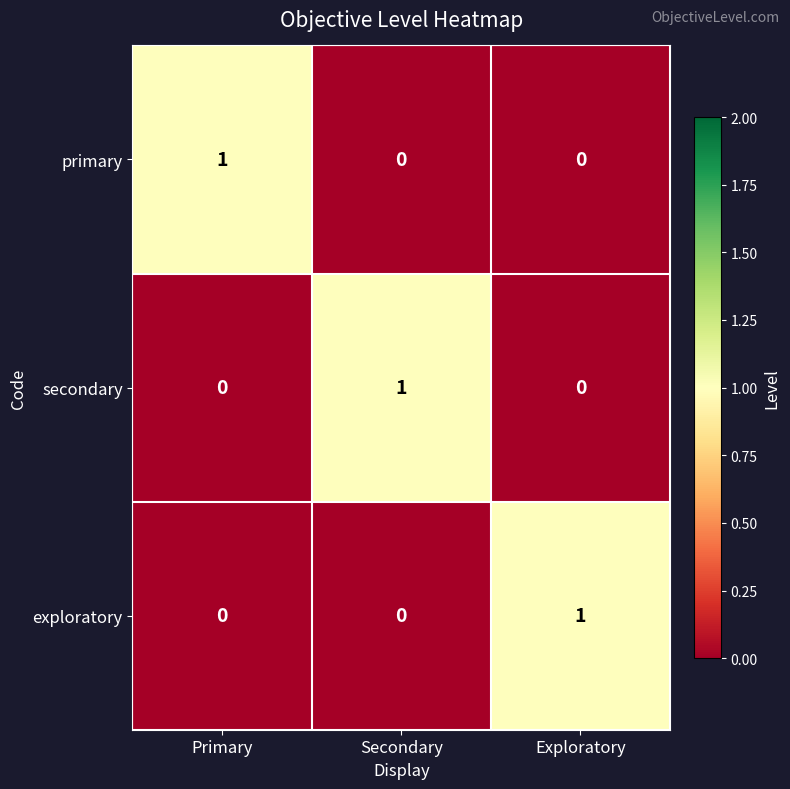

Count the exploratory values in the range 0 to 1.

3